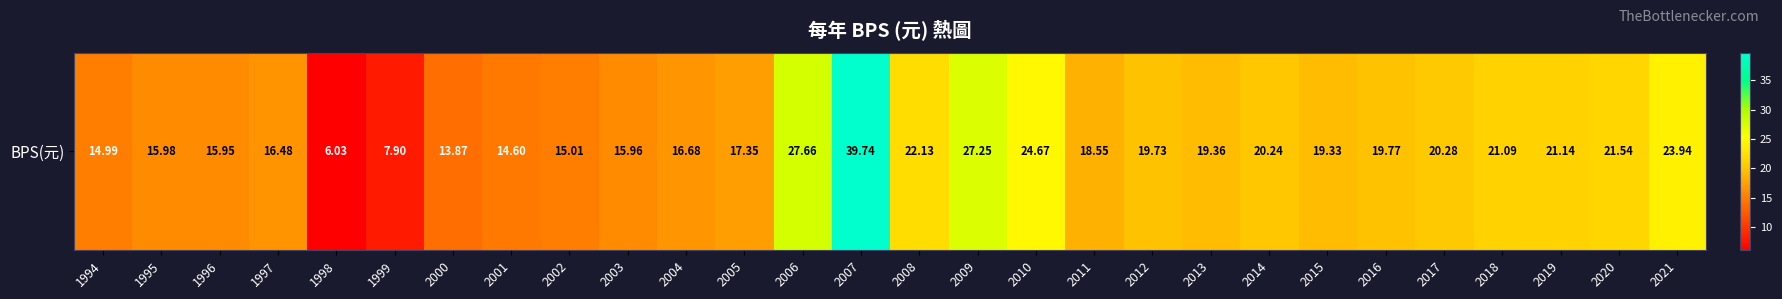

What is the minimum value shown in the chart?

6.0